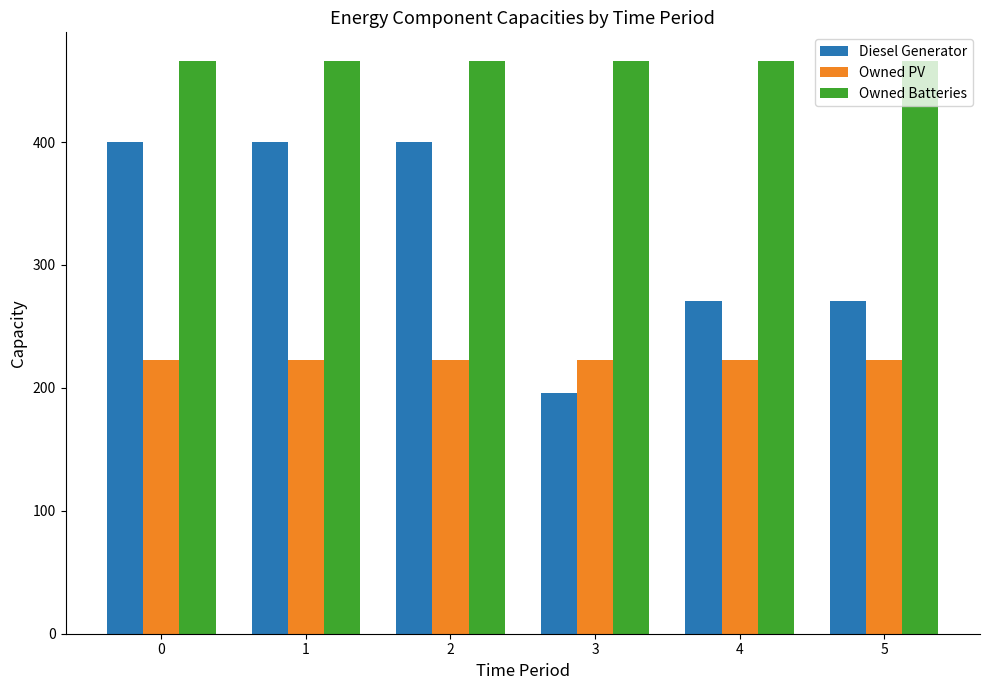

How many categories are shown in the chart?

6